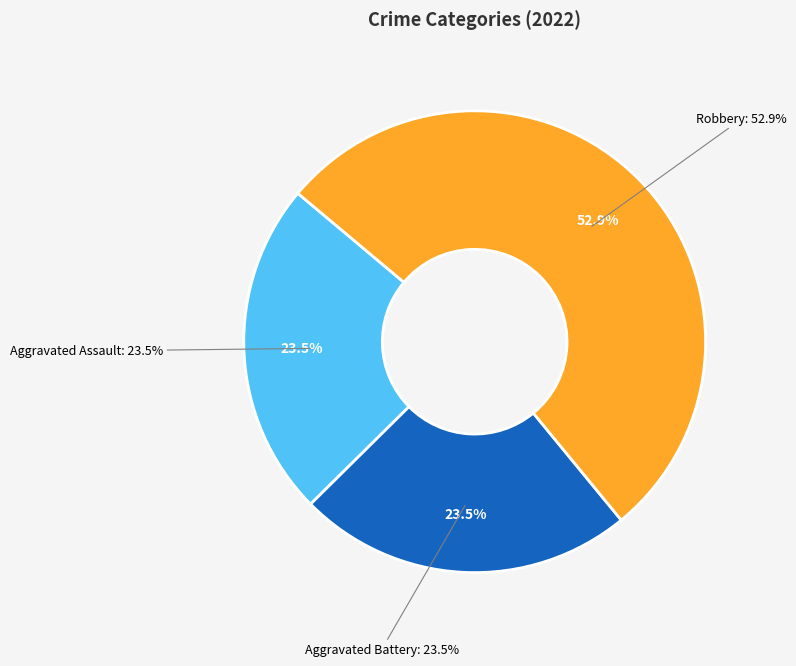

Which has a higher value, Aggravated Battery or Aggravated Assault?

Aggravated Battery